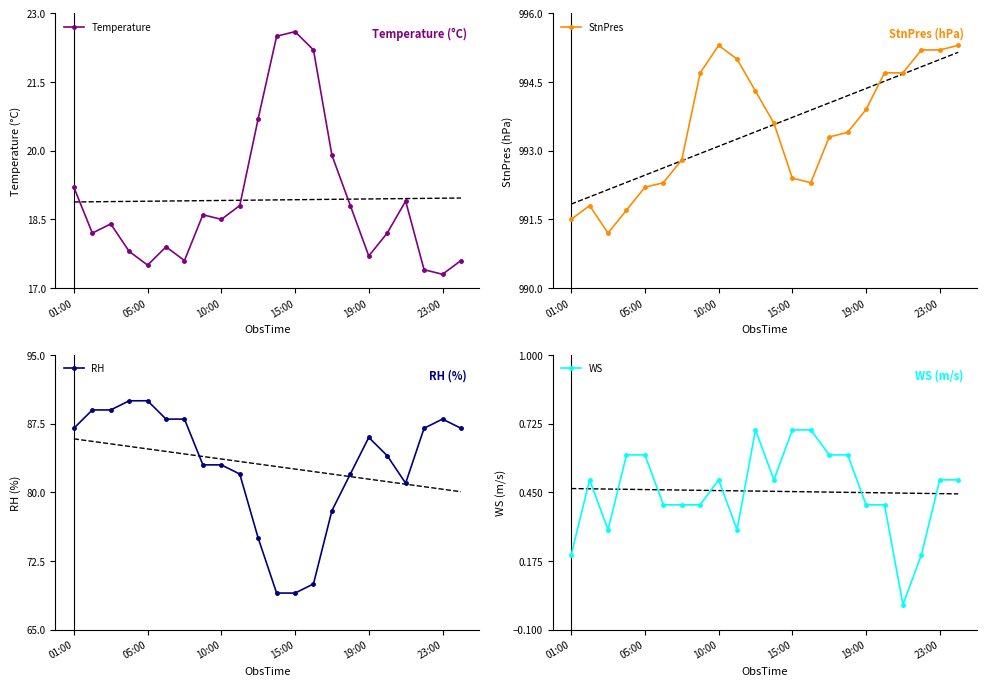

Where does the Temperature series first go above 18?

01:00